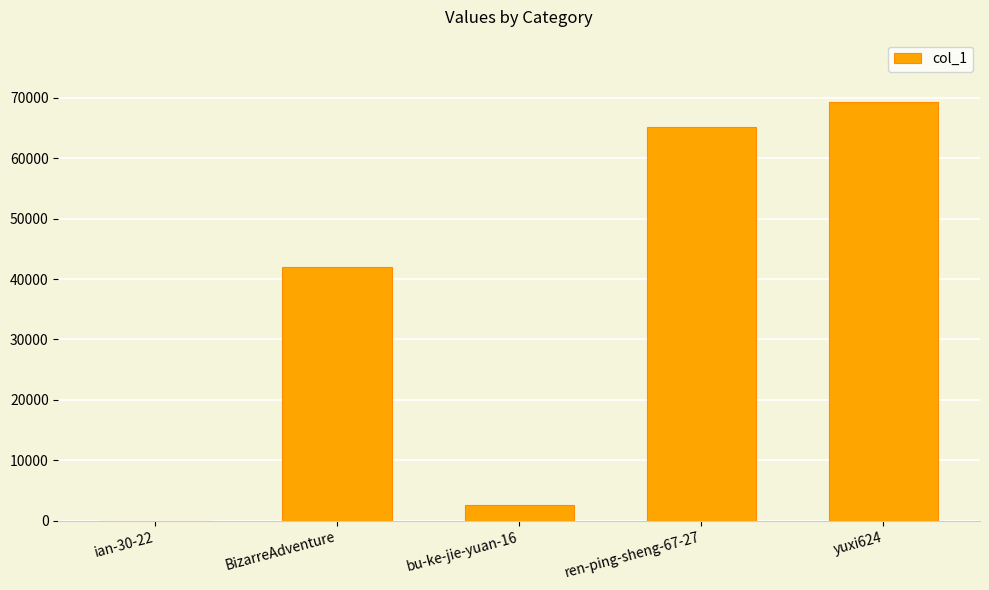

What is the sum of all values?

178989